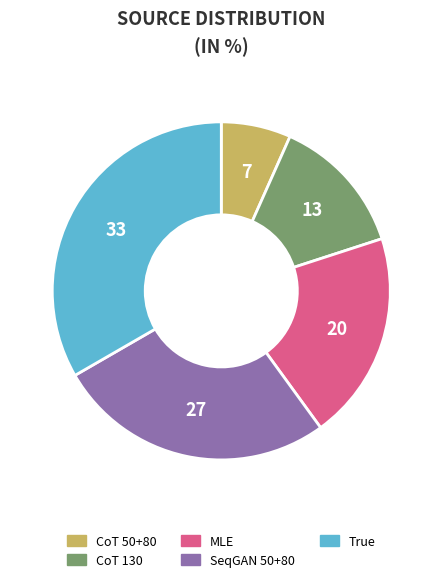

Rank the categories by value from lowest to highest.

CoT 50+80, CoT 130, MLE, SeqGAN 50+80, True